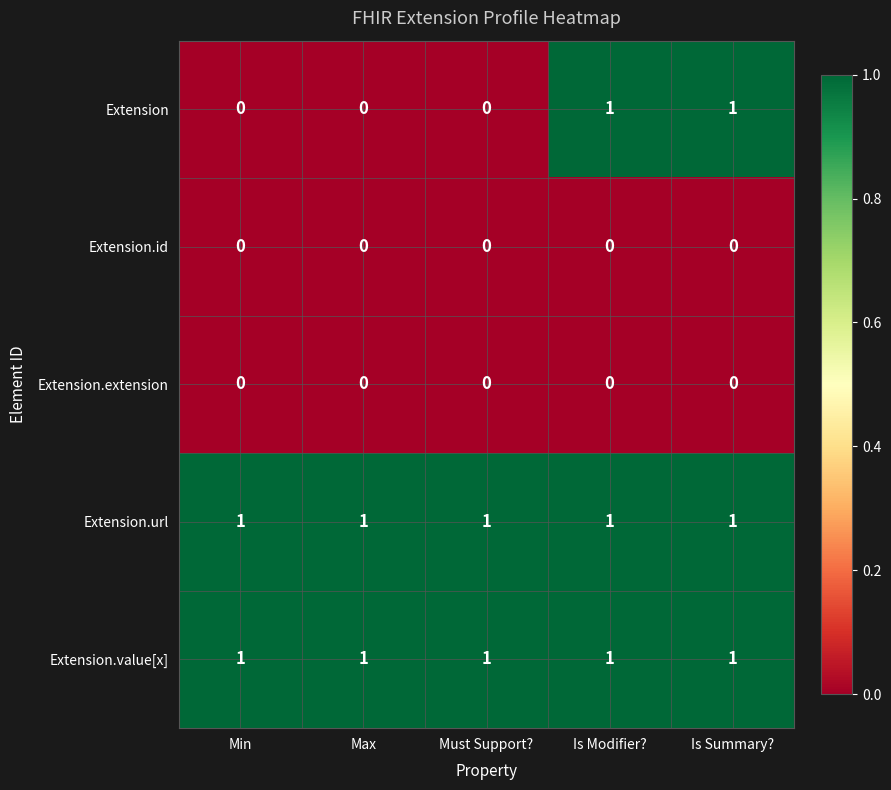

Between Max and Is Modifier?, which series saw the biggest shift?

Extension